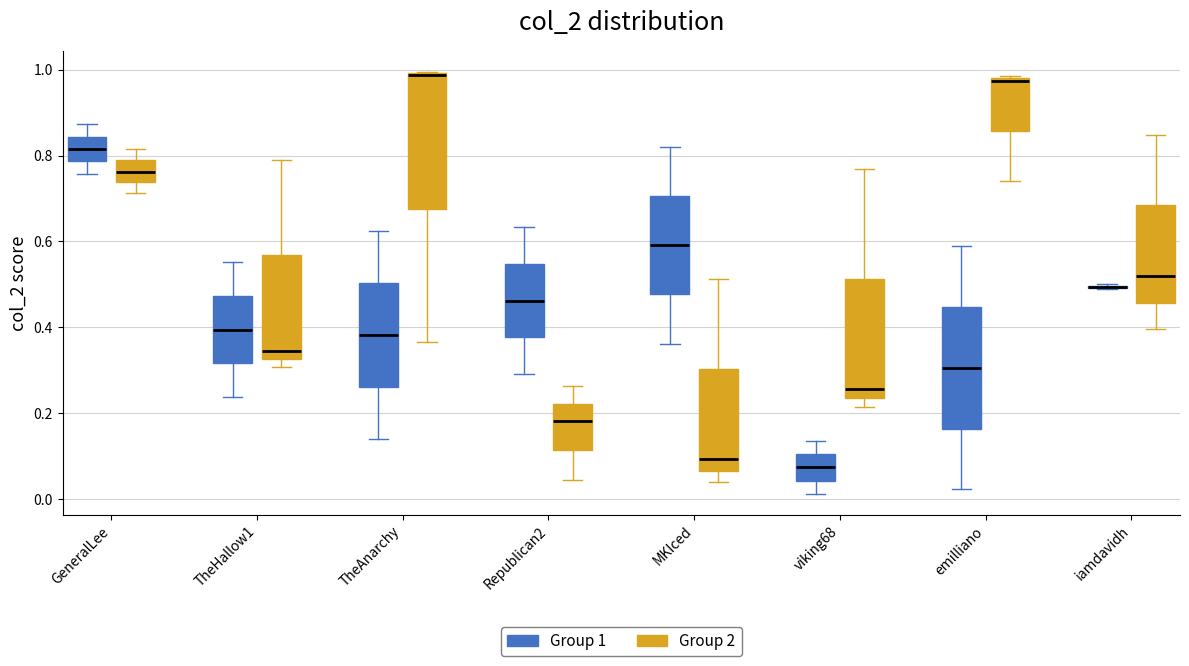

Reading left to right, read every box against the y-axis: the position of its median line, the range the box covers, and the ends of its whiskers. The values are not printed on the chart, so give them approximately, as read against the axis.

GeneralLee (Group 1): median 0.82, box 0.78 to 0.84, whiskers 0.76 to 0.88
GeneralLee (Group 2): median 0.76, box 0.74 to 0.78, whiskers 0.72 to 0.82
TheHallow1 (Group 1): median 0.40, box 0.32 to 0.48, whiskers 0.24 to 0.56
TheHallow1 (Group 2): median 0.34, box 0.32 to 0.56, whiskers 0.30 to 0.80
TheAnarchy (Group 1): median 0.38, box 0.26 to 0.50, whiskers 0.14 to 0.62
TheAnarchy (Group 2): median 0.98 (drawn on the box's upper edge), box 0.68 to 1.00, whiskers 0.36 to 1.00
Republican2 (Group 1): median 0.46, box 0.38 to 0.54, whiskers 0.30 to 0.64
Republican2 (Group 2): median 0.18, box 0.12 to 0.22, whiskers 0.04 to 0.26
MKIced (Group 1): median 0.60, box 0.48 to 0.70, whiskers 0.36 to 0.82
MKIced (Group 2): median 0.10, box 0.06 to 0.30, whiskers 0.04 to 0.52
viking68 (Group 1): median 0.08, box 0.04 to 0.10, whiskers 0.02 to 0.14
viking68 (Group 2): median 0.26, box 0.24 to 0.52, whiskers 0.22 to 0.76
emilliano (Group 1): median 0.30, box 0.16 to 0.44, whiskers 0.02 to 0.58
emilliano (Group 2): median 0.98 (just below the box's upper edge), box 0.86 to 0.98, whiskers 0.74 to 0.98 (just above the box's upper edge)
iamdavidh (Group 1): box collapsed to a line at 0.50, whiskers 0.48 to 0.50
iamdavidh (Group 2): median 0.52, box 0.46 to 0.68, whiskers 0.40 to 0.84